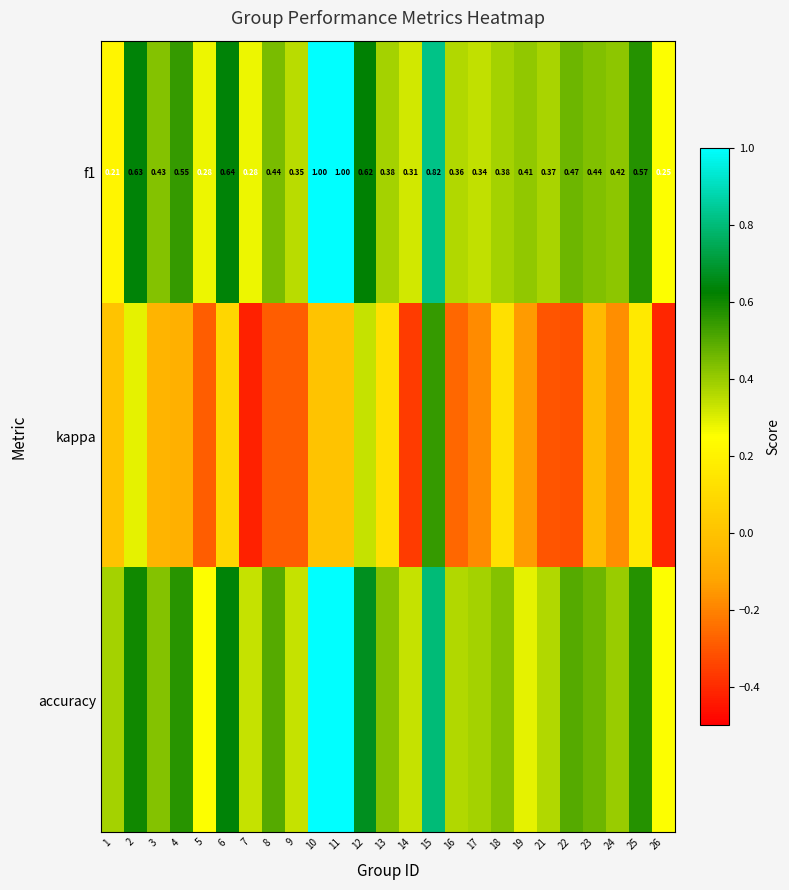

What is the difference between the accuracy values at 13 and 2?

0.2